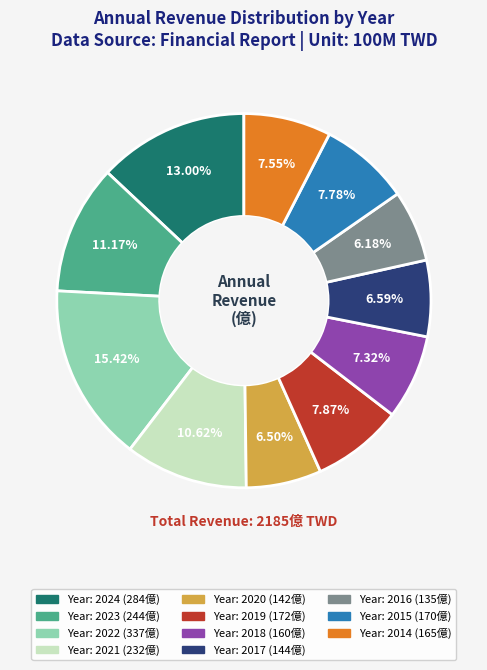

Is there a majority slice in this chart?

No